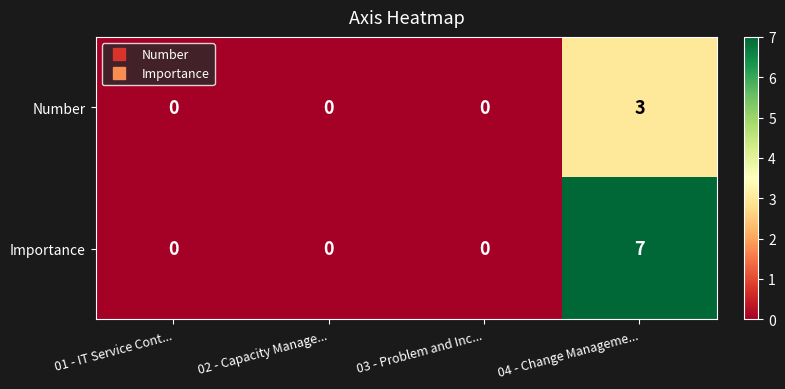

List the series in order of their overall mean, highest first.

Importance, Number